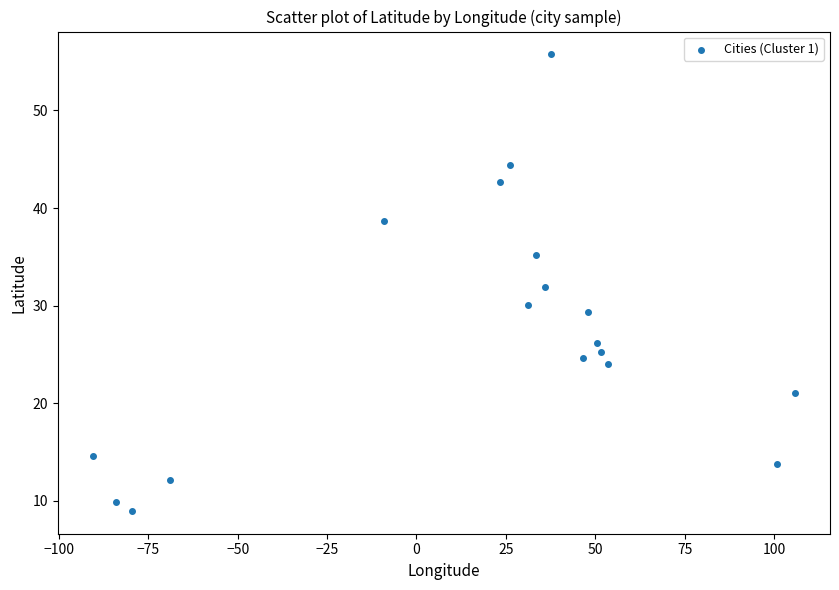

What is the range of Y values (max minus min)?

46.8